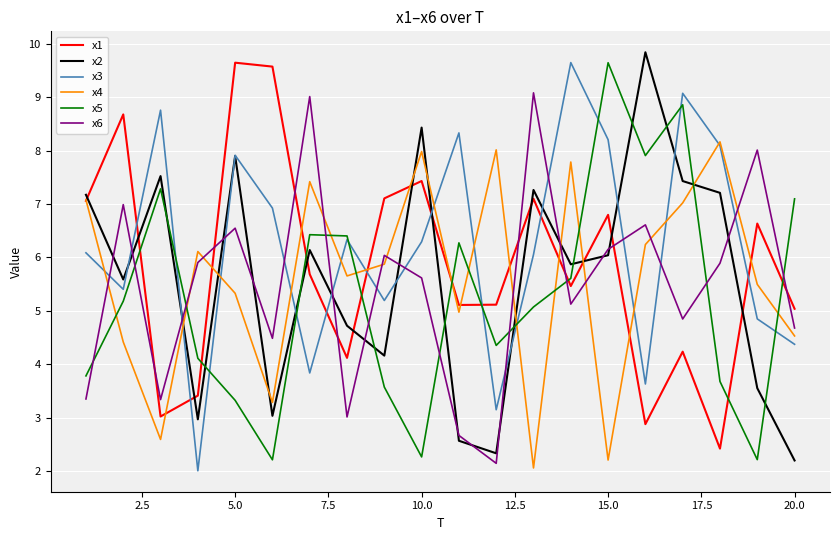

What is the maximum value shown in the chart?

9.8